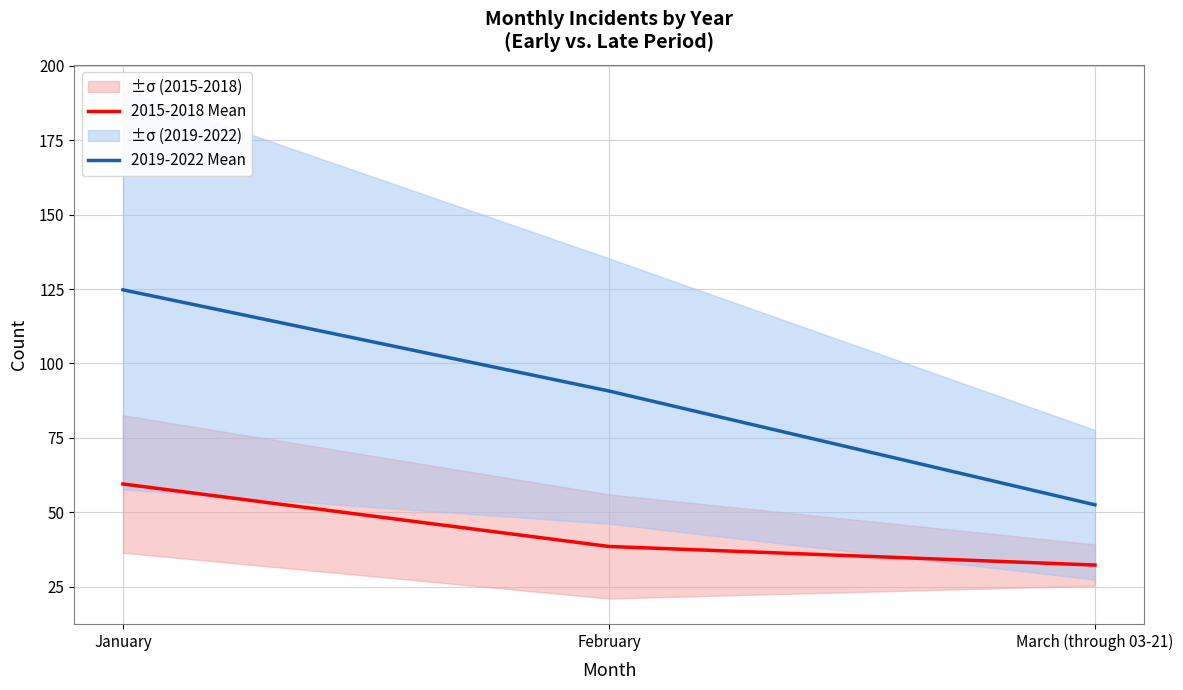

What is the maximum value for 2015-2018 Mean?

59.5